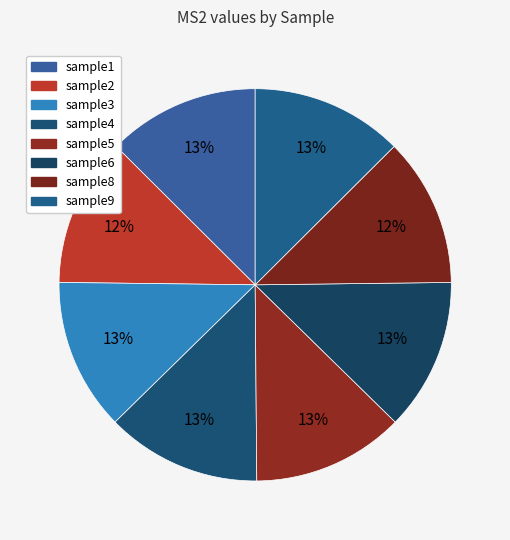

The sample1 slice represents 1% of the pie. True or false?

False